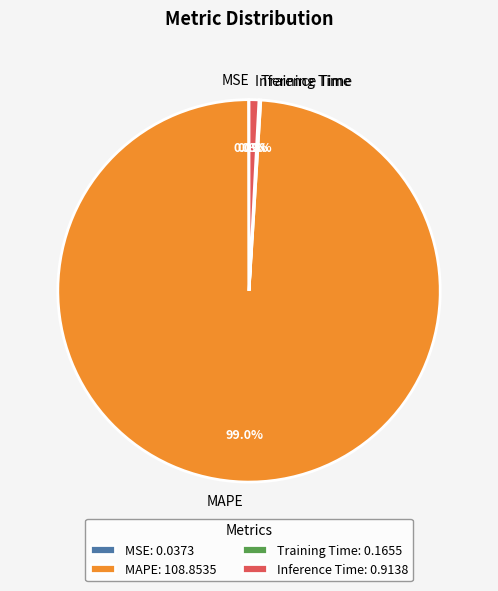

What percentage is the Inference Time slice, to the nearest percent?

1%